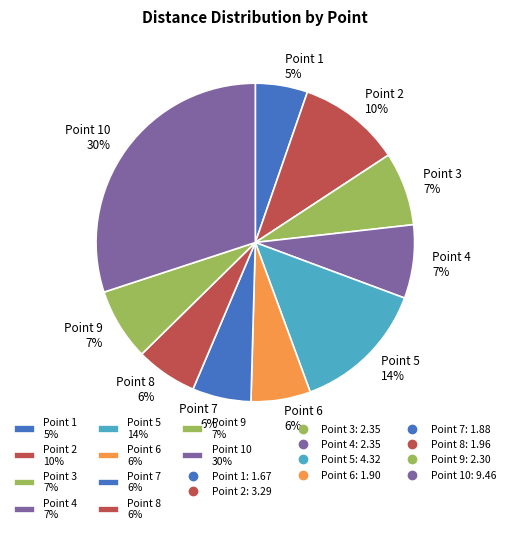

Which slice is the smallest?

Point 1 5%